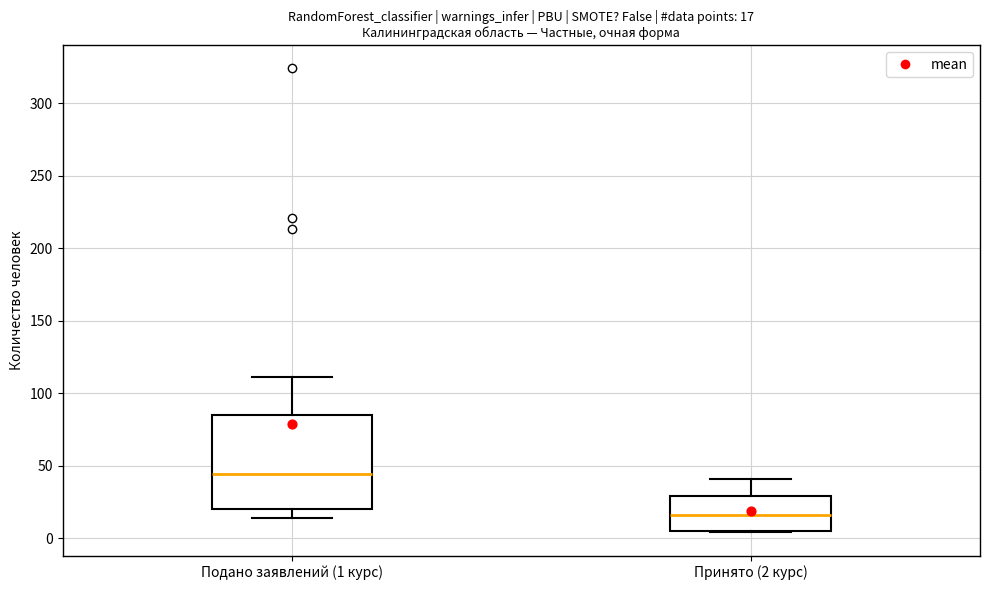

Which box is the tallest, from its lower edge to its upper edge?

Подано заявлений (1 курс)